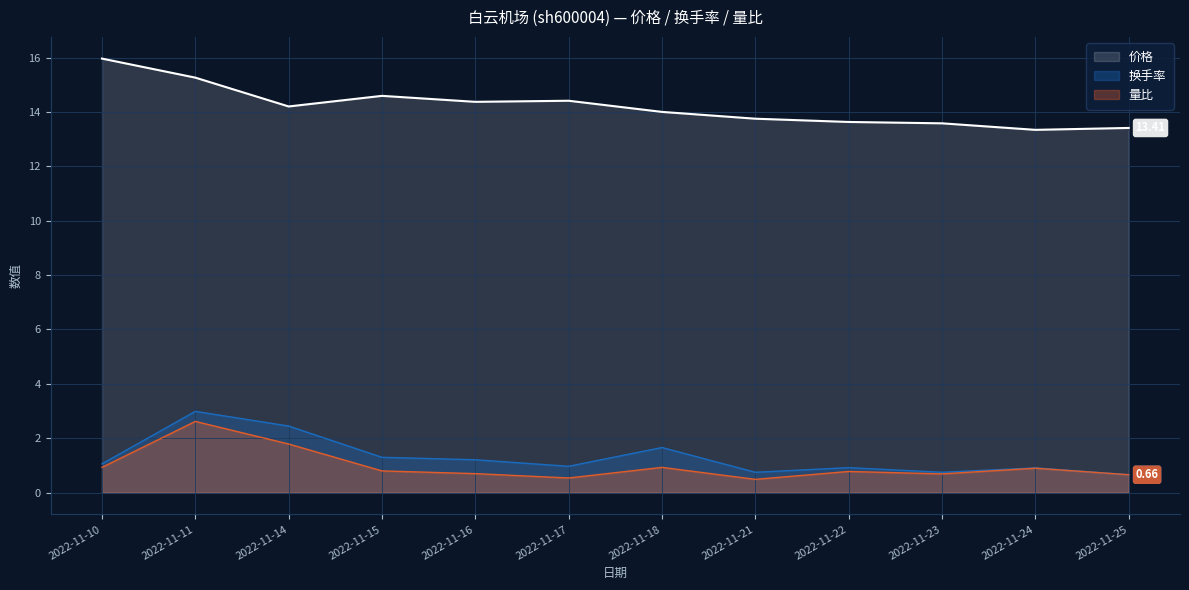

What is the average value of the 价格 series?

14.2